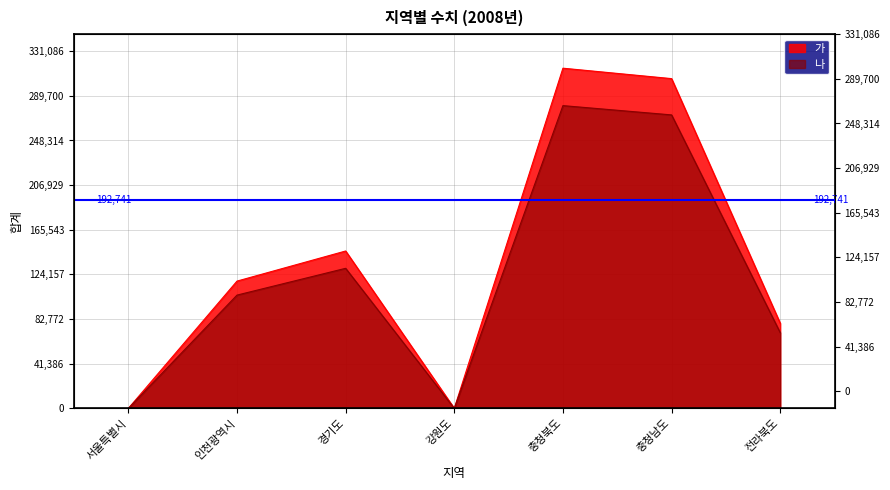

Reading right to left, what are all the values shown in this chart?

가: 78873	305652	315320	0	145882	117978	0
나: 70197	272029	280633	0	129834	105000	0